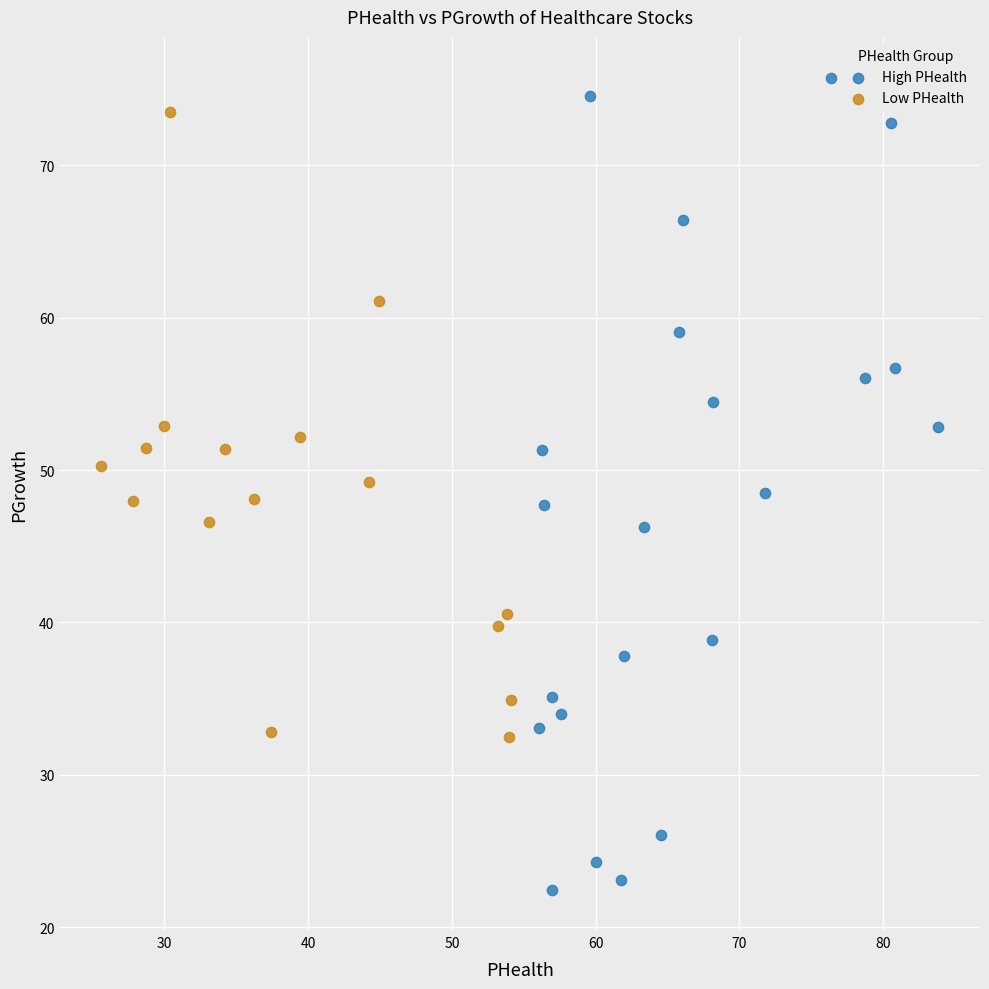

Which series has the widest spread of Y values?

High PHealth